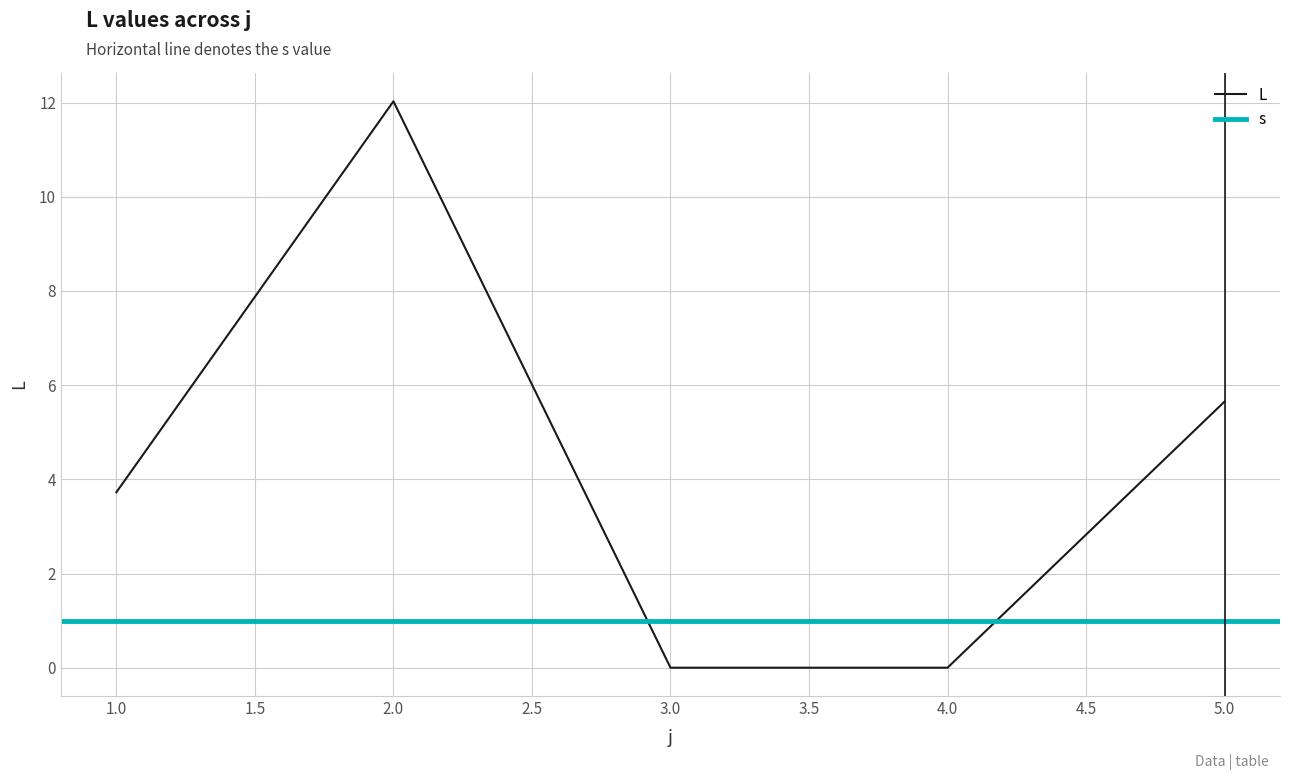

What is the difference between the values at 3 and 5?

5.7